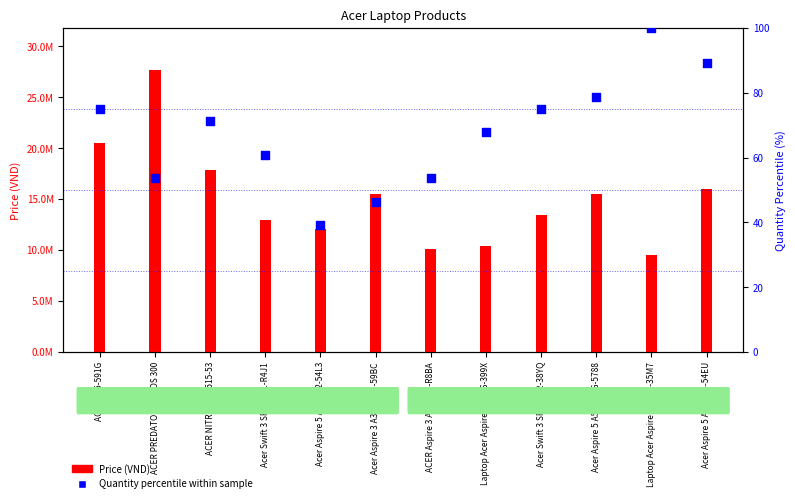

What are all the series names shown in the legend?

Price (VND), Quantity percentile